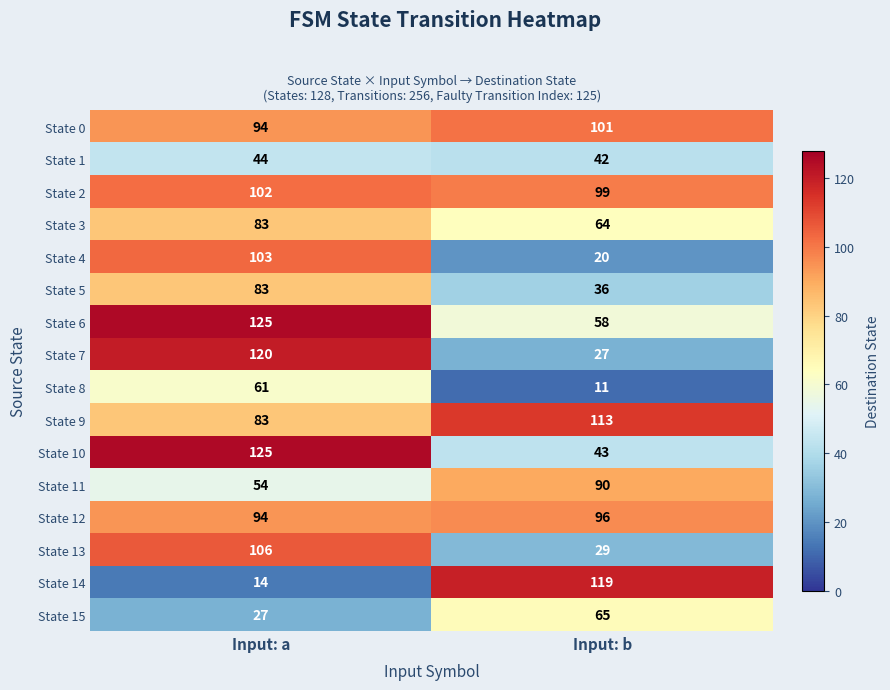

Read the State 7 value at Input: a, to the nearest 5.

120